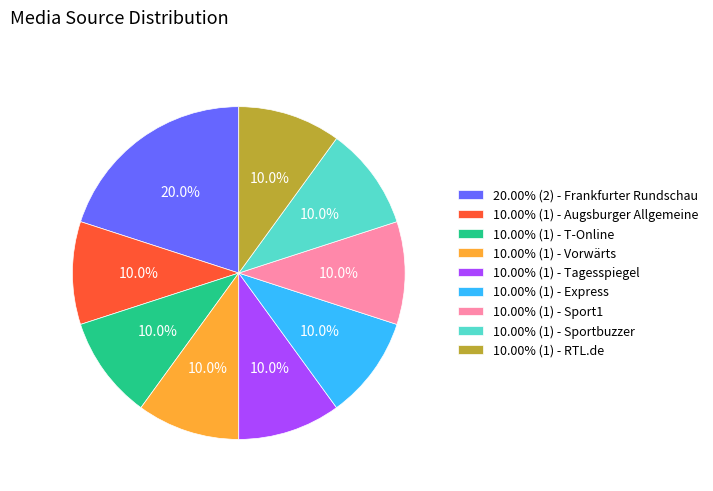

What is the ratio of the value at 10.00% (1) - Tagesspiegel to the value at 10.00% (1) - Augsburger Allgemeine?

1.0